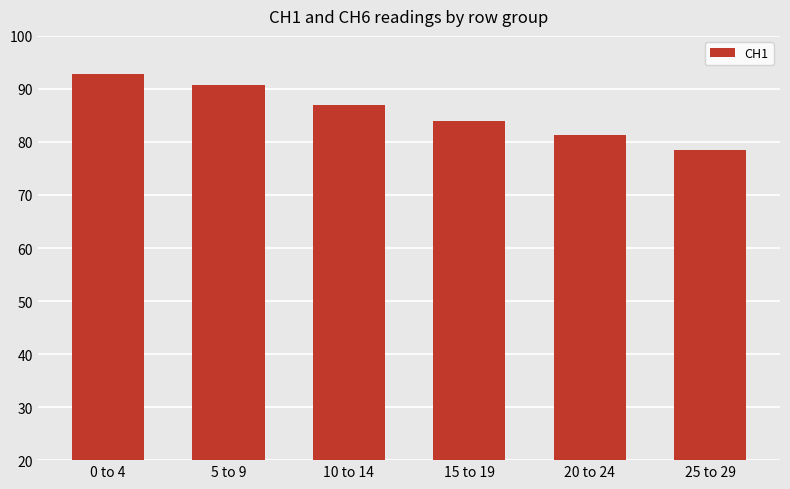

At which category does the chart reach its peak across all series?

0 to 4